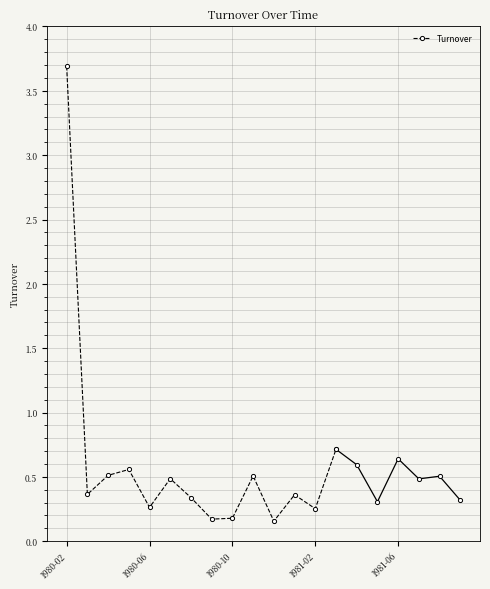

True or false: there are more than 2 points higher than both neighbors.

True